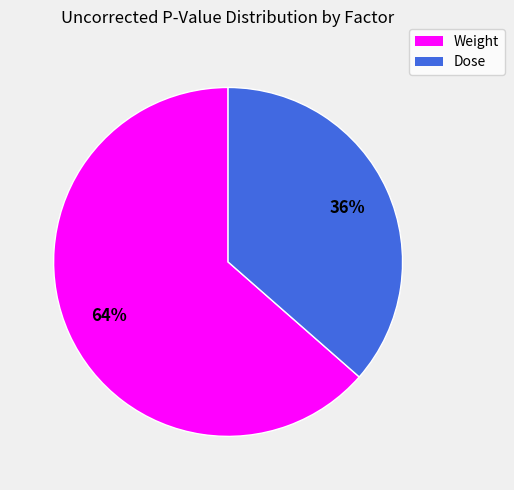

To the nearest percent, what is the average slice percentage?

50%